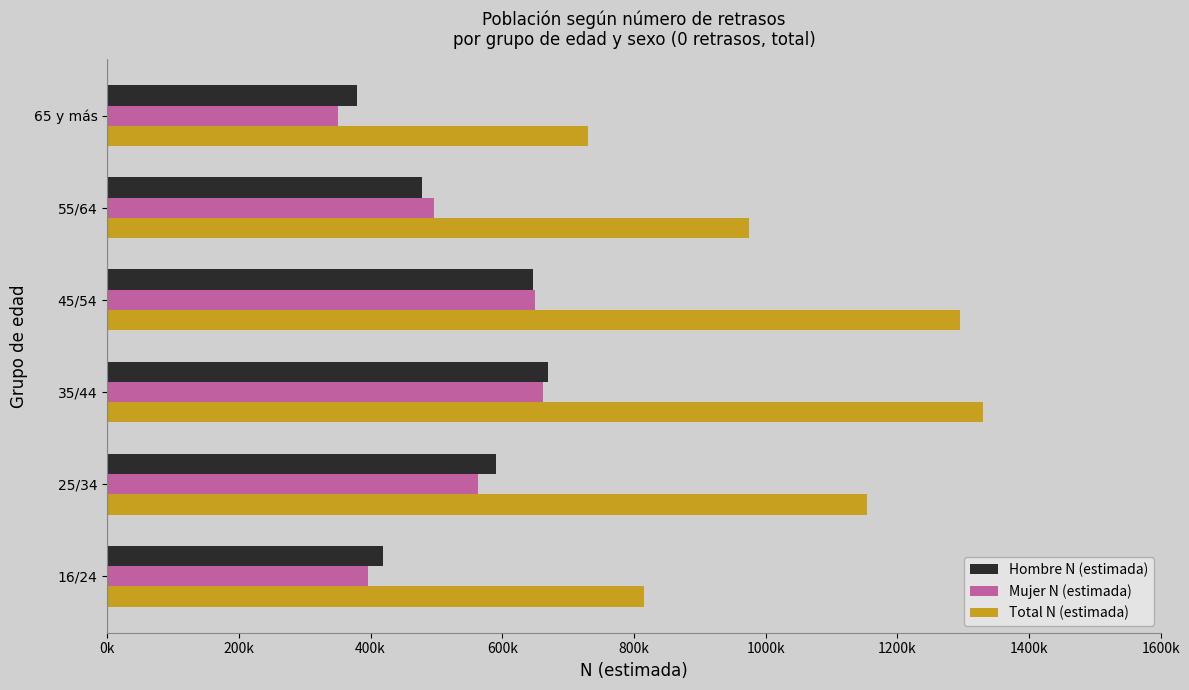

List the labels in order of Hombre N (estimada) value, smallest first.

65 y más, 16/24, 55/64, 25/34, 45/54, 35/44